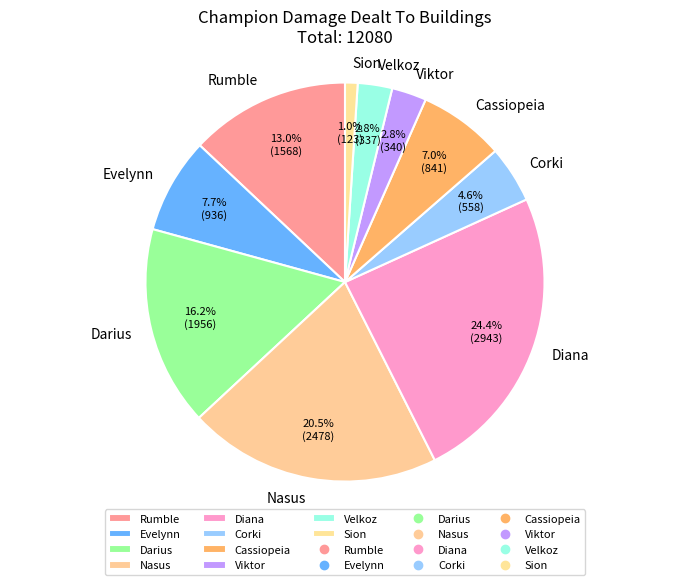

Which slice is the largest?

Diana